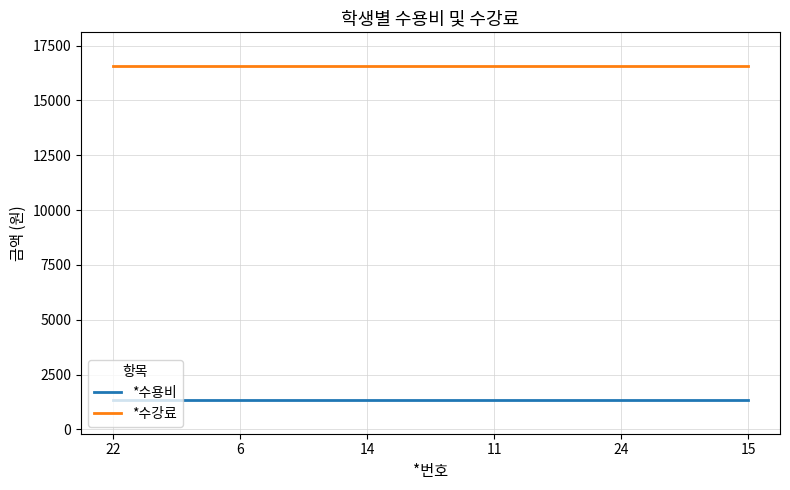

What is the minimum value shown in the chart?

1330